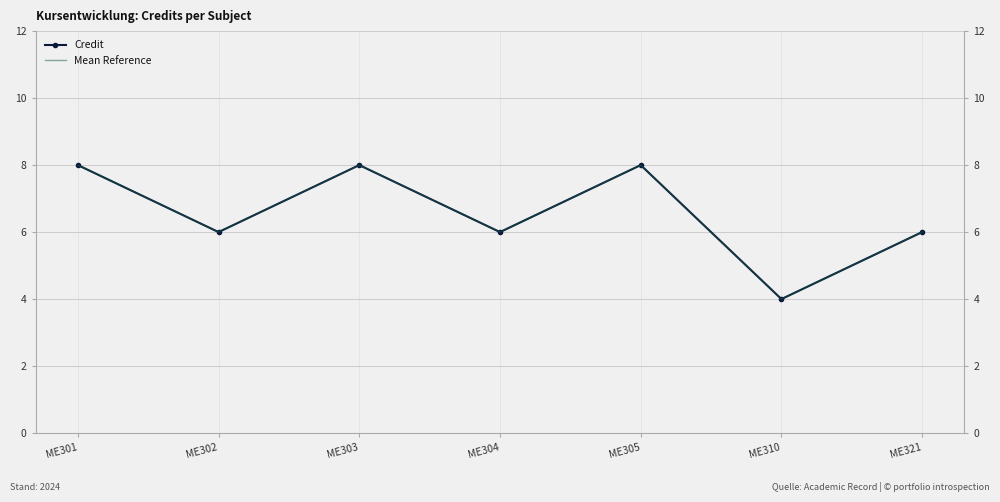

True or false: Mean Reference and Credit intersect in this chart.

False